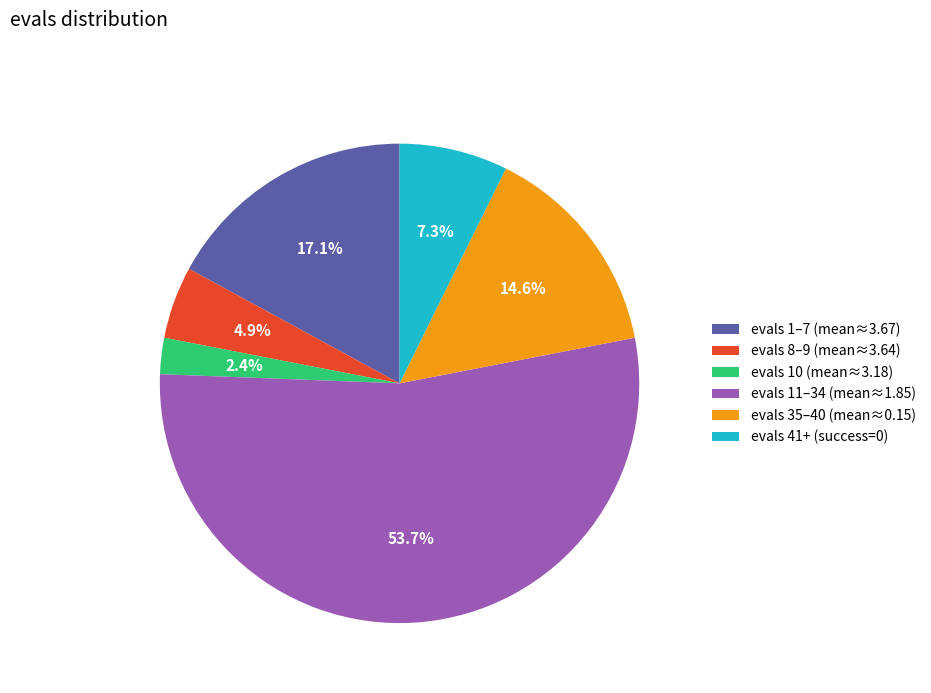

Which slice is the smallest?

evals 10 (mean≈3.18)